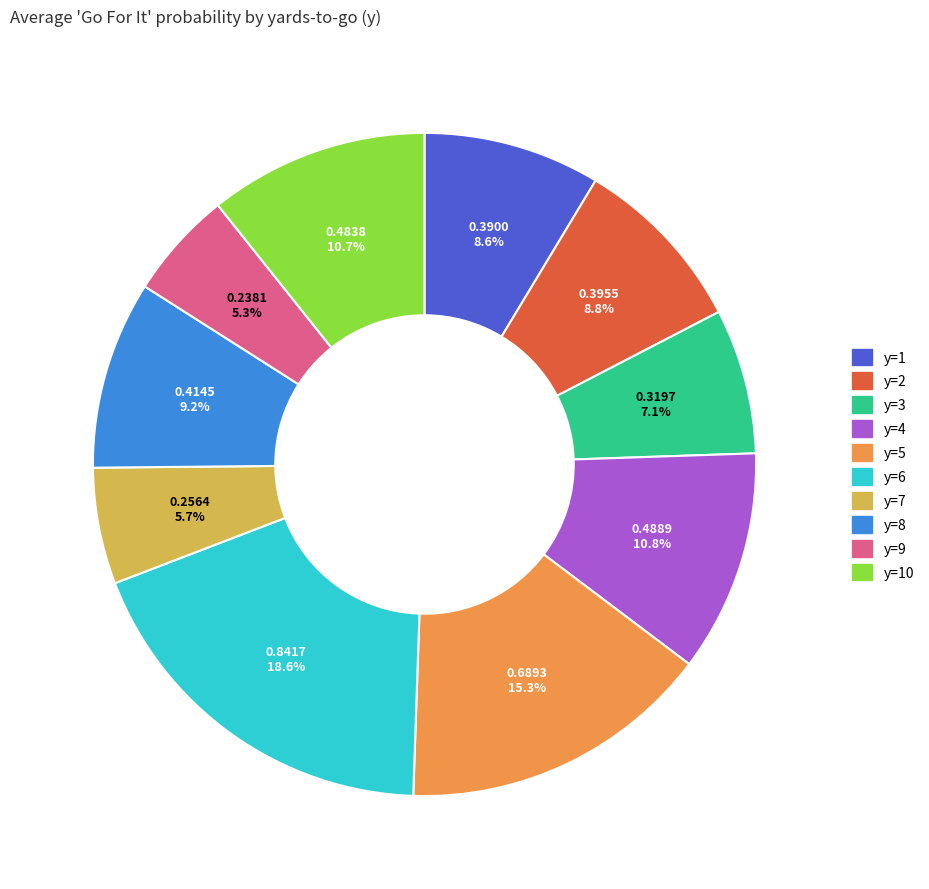

Does any single category account for the majority?

No